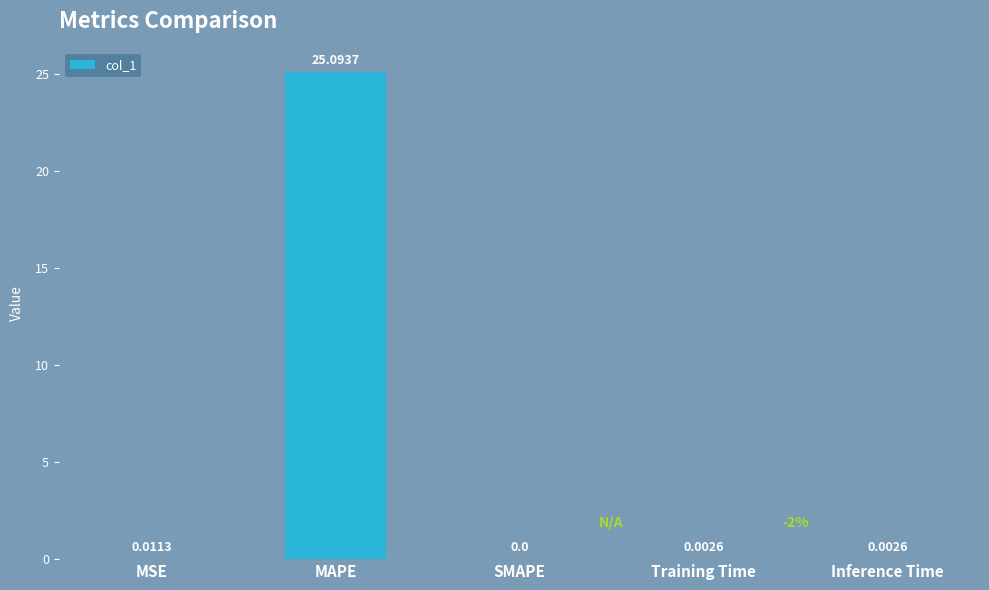

Which has a higher value, MSE or MAPE?

MAPE